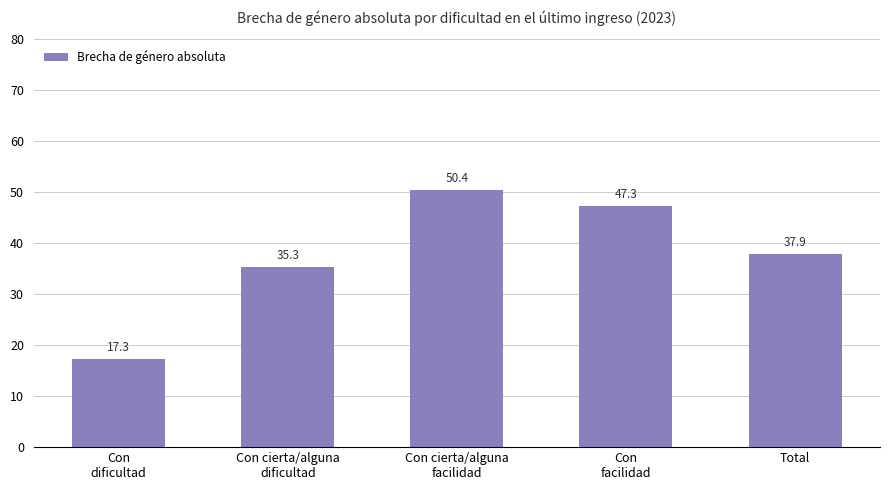

What is the label of the 2nd bar from the right?

Con
facilidad